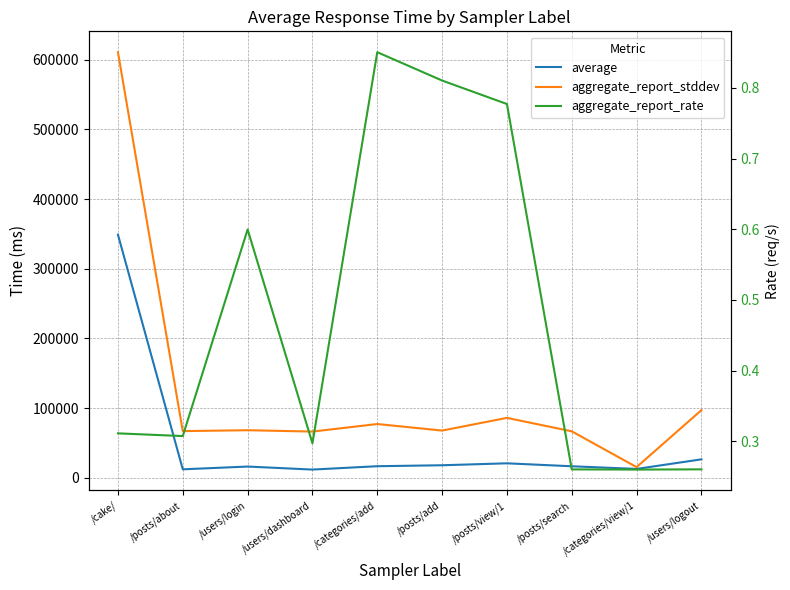

True or false: aggregate_report_rate has a value of 0.5 at /posts/add.

False